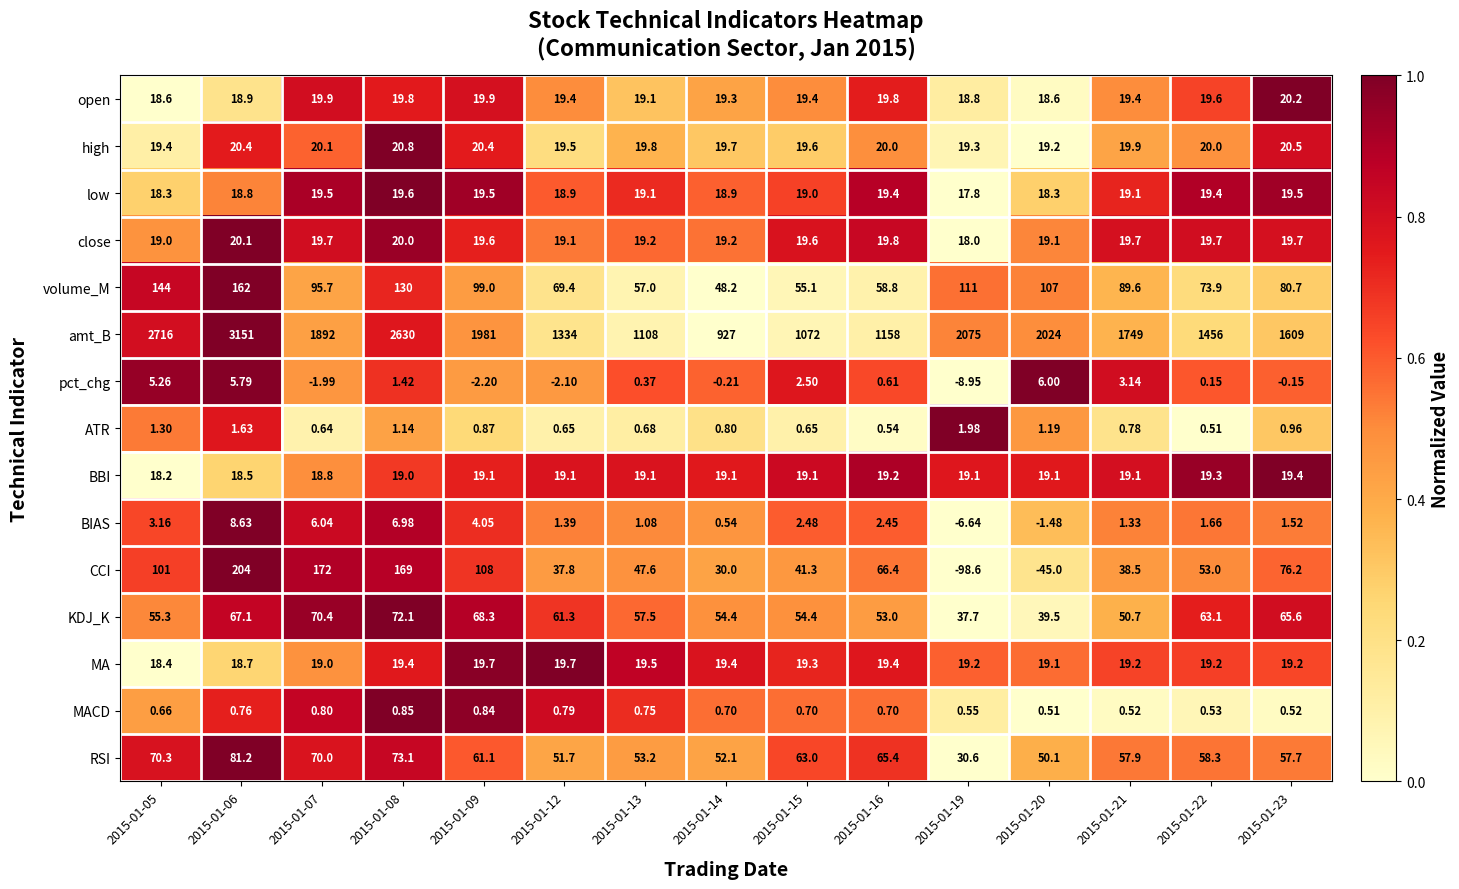

Which series has the largest total across all categories?

amt_B